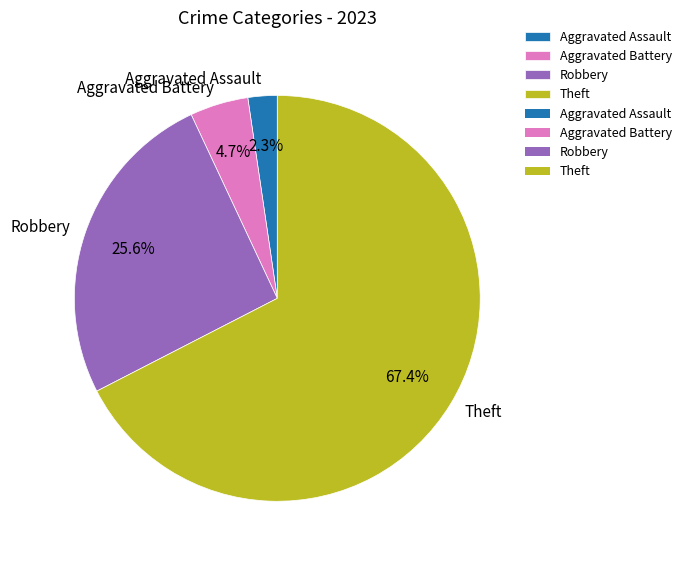

How many segments does this pie chart have?

4